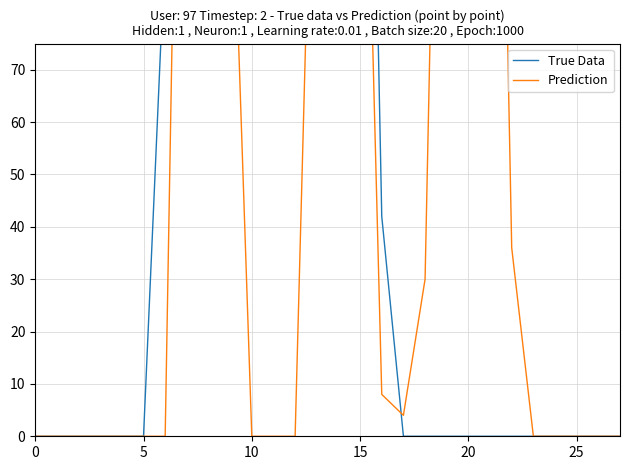

The value of Prediction at 13 is 35. True or false?

False